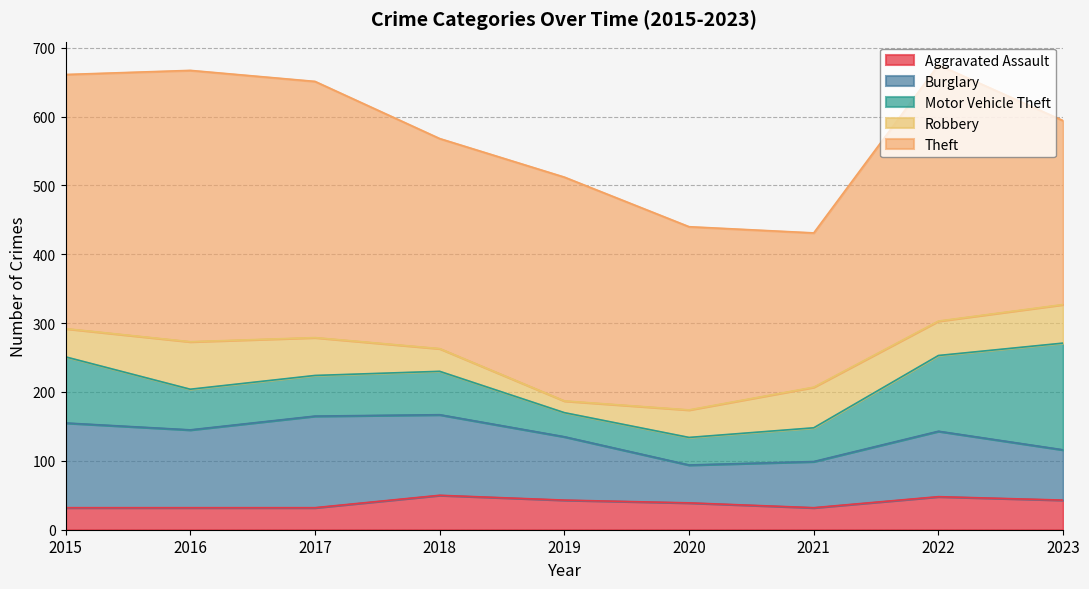

Reading left to right, extract all data points from this chart.

Aggravated Assault: 2015=32	2016=32	2017=32	2018=50	2019=43	2020=39	2021=32	2022=48	2023=43
Burglary: 2015=123	2016=113	2017=133	2018=117	2019=92	2020=55	2021=67	2022=95	2023=73
Motor Vehicle Theft: 2015=96	2016=59	2017=59	2018=63	2019=35	2020=40	2021=49	2022=110	2023=155
Robbery: 2015=41	2016=69	2017=55	2018=33	2019=17	2020=40	2021=59	2022=50	2023=56
Theft: 2015=369	2016=394	2017=372	2018=305	2019=325	2020=266	2021=224	2022=372	2023=267